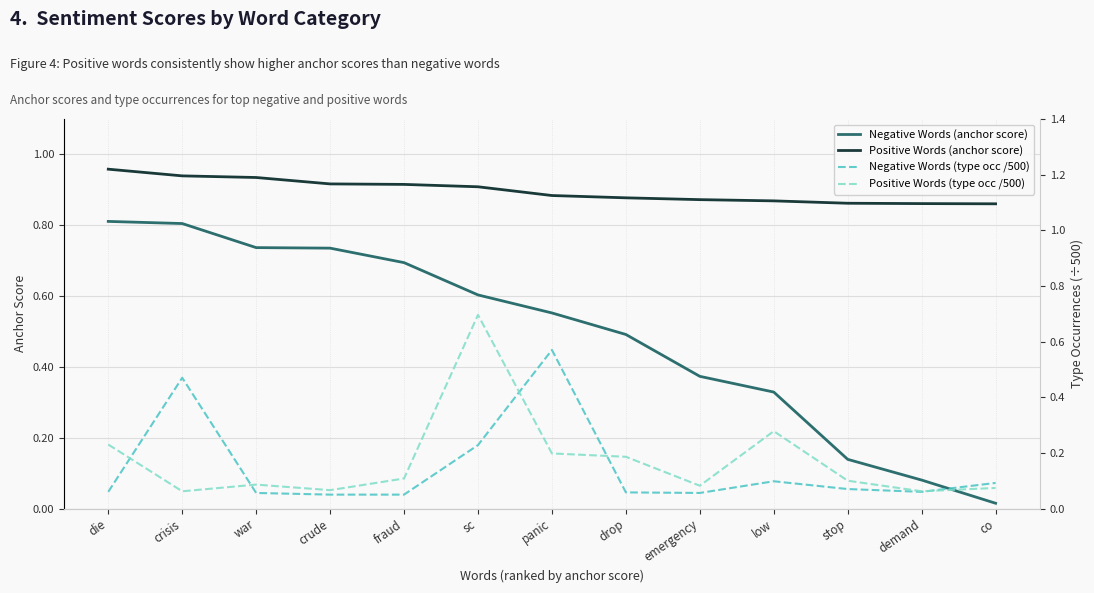

What is the difference between the maximum and minimum values in the Negative Words (anchor score) series?

0.8